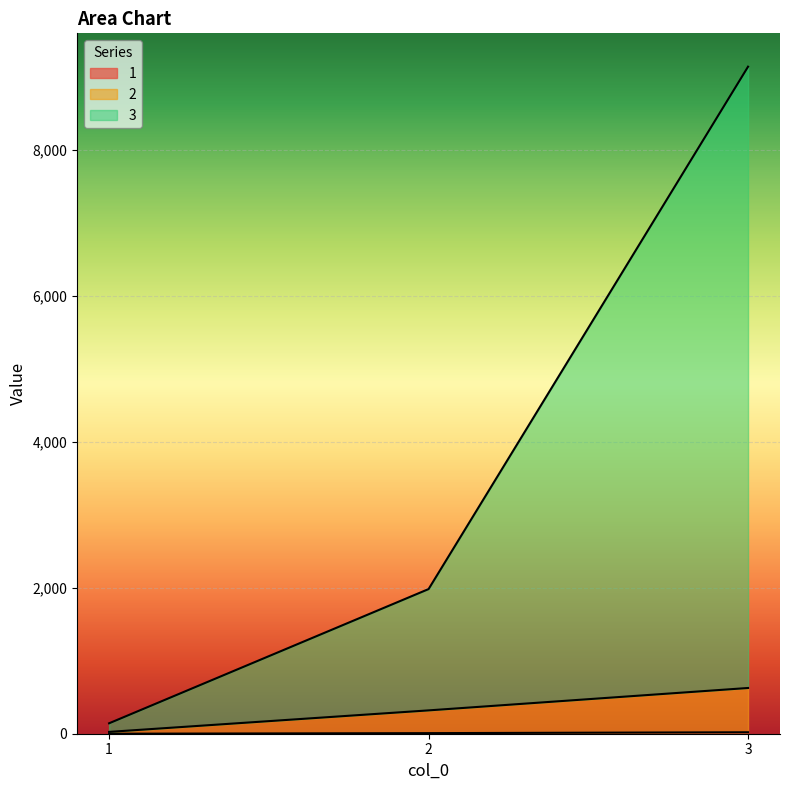

Is it true that 2 equals 320 at 2?

True